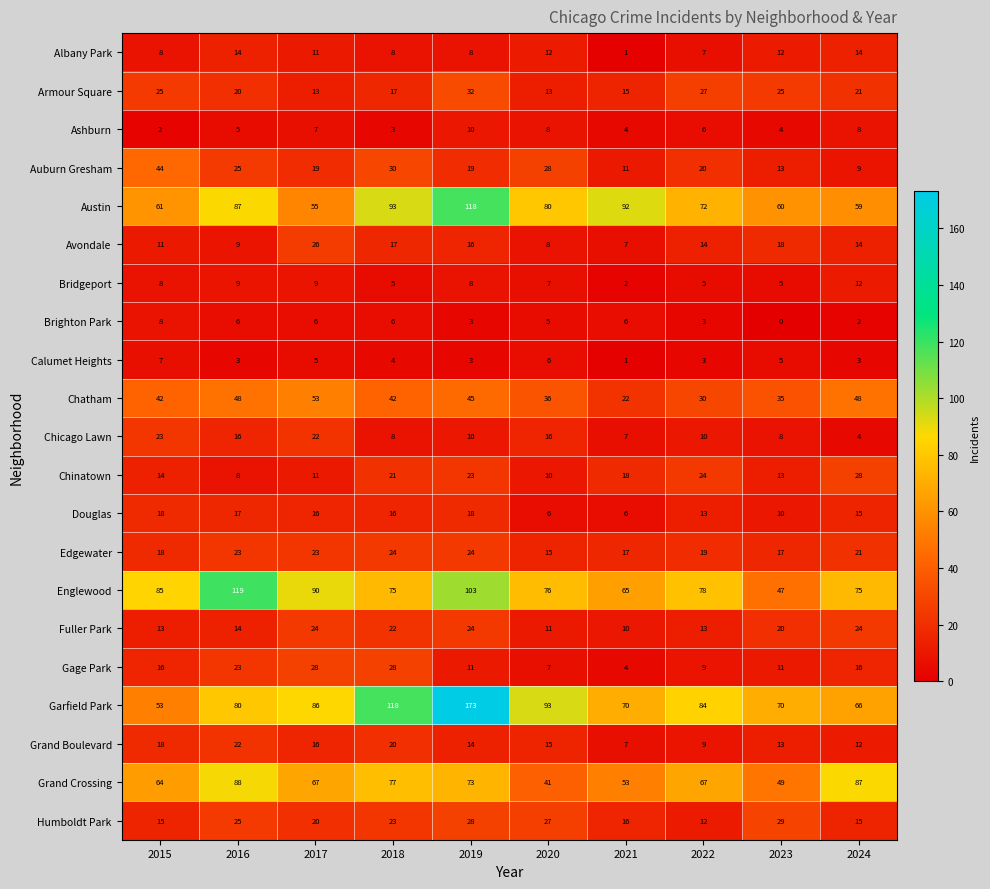

What is the difference between the maximum and minimum values in the Armour Square series?

19